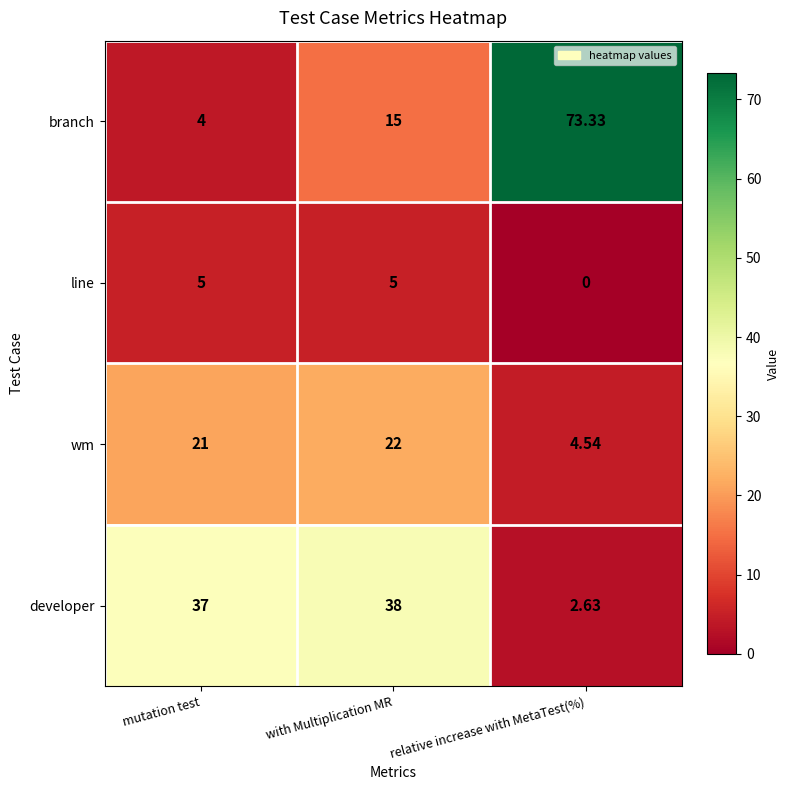

Which category has the lowest value in the wm series?

relative increase with MetaTest(%)